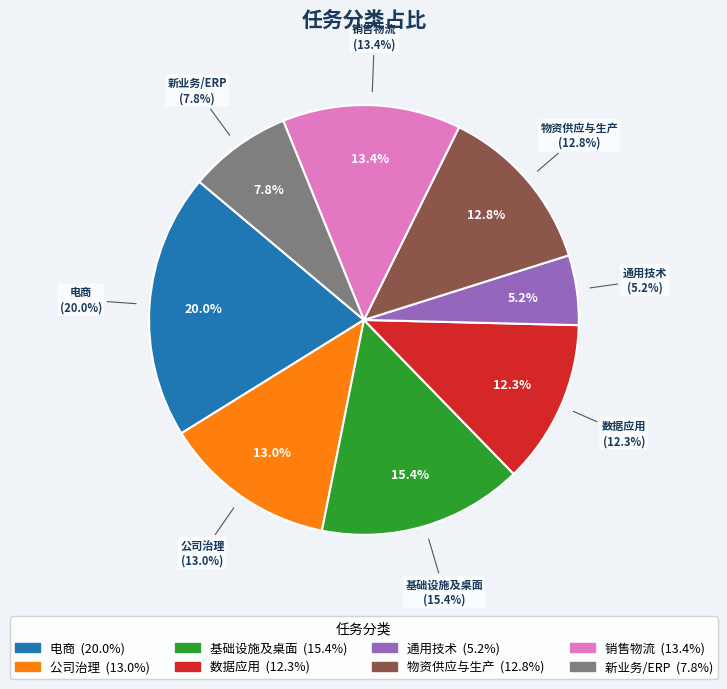

Count the number of slices in the pie.

8